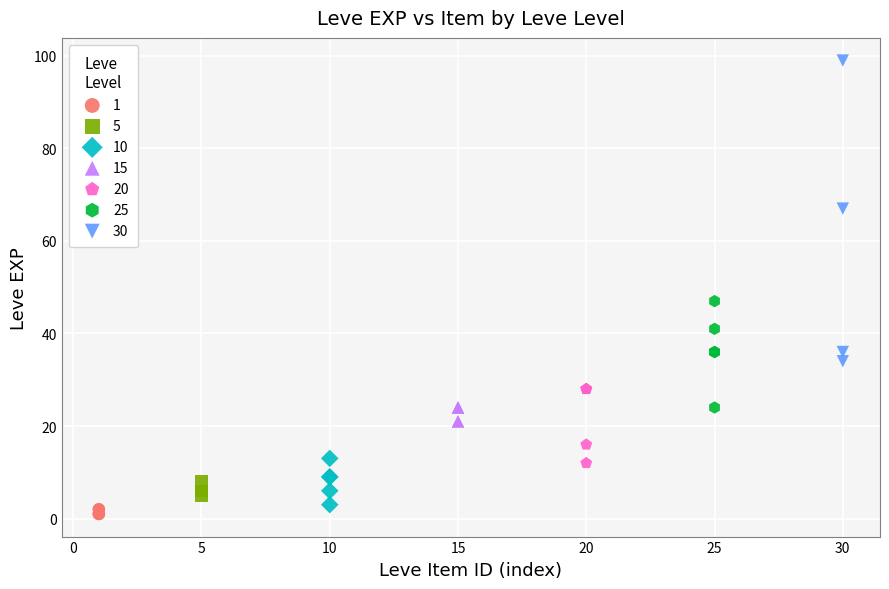

Which series reaches the maximum Y coordinate?

30